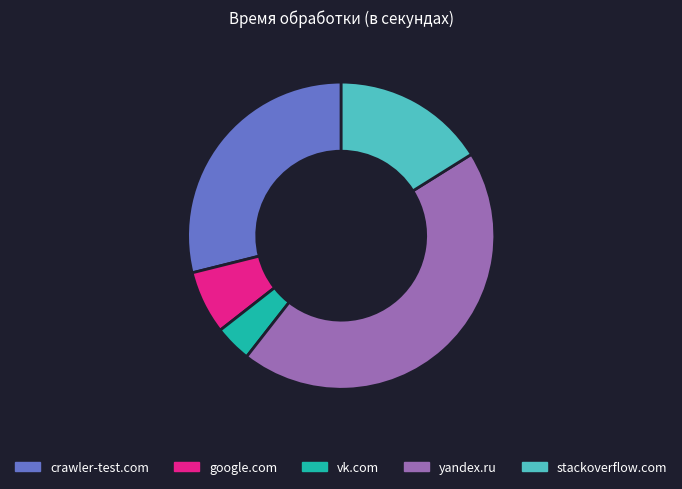

Does any single category account for the majority?

No